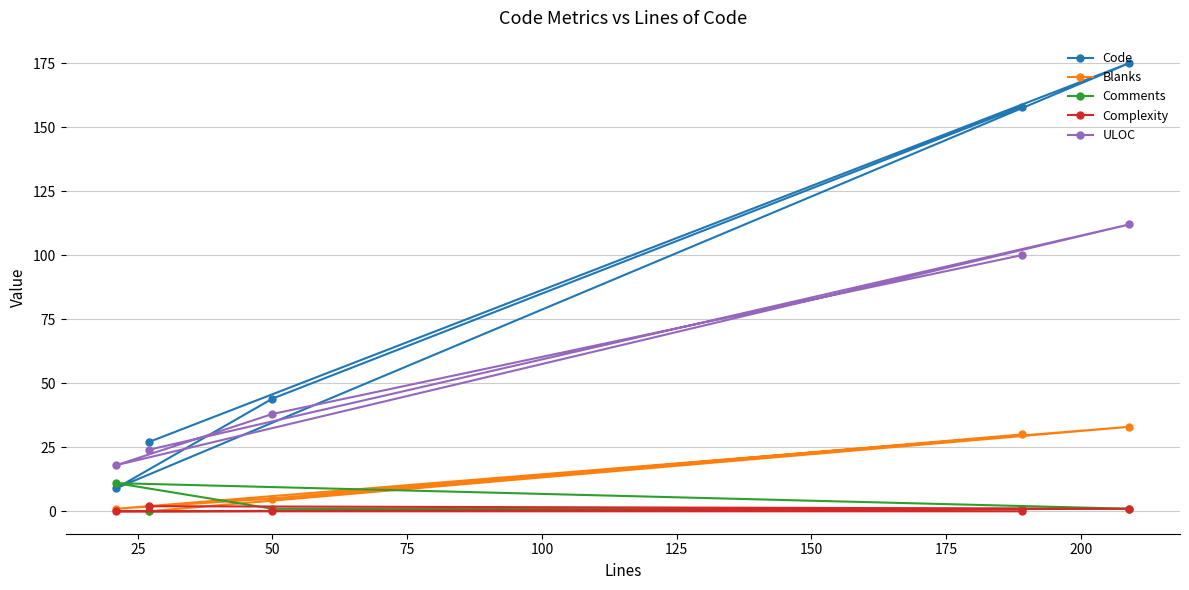

Which series has the widest spread of values?

Code